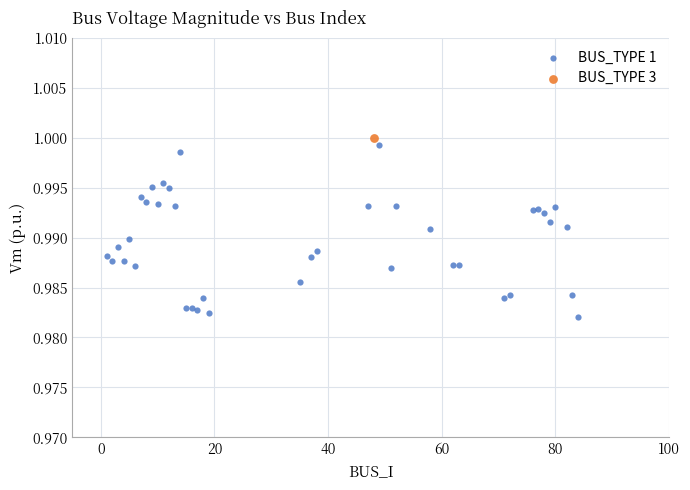

What are all the series names shown in the legend?

BUS_TYPE 1, BUS_TYPE 3